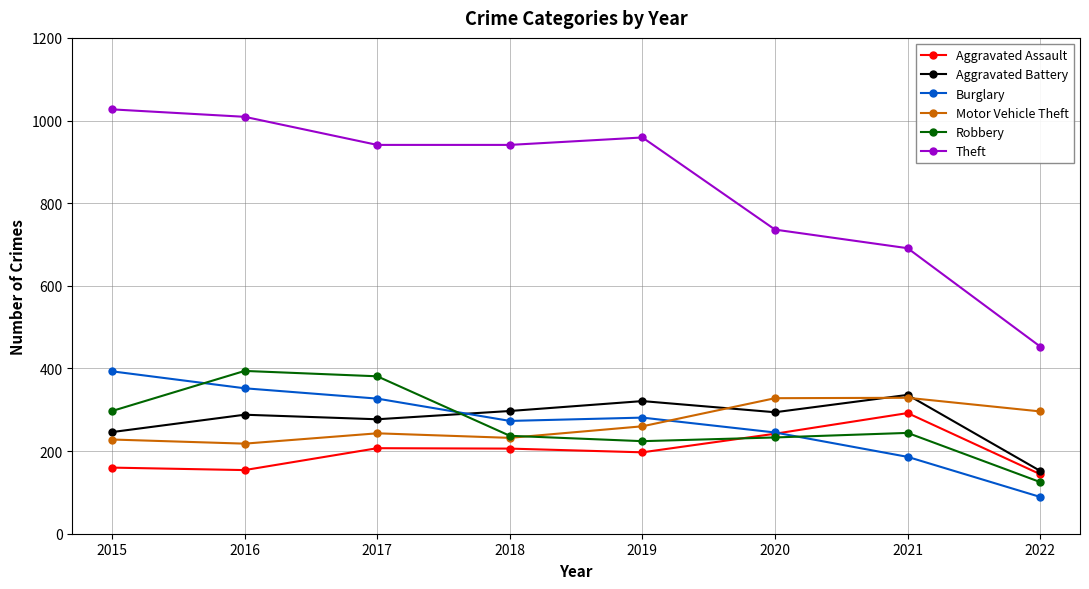

At which label does Theft first exceed 941?

2015